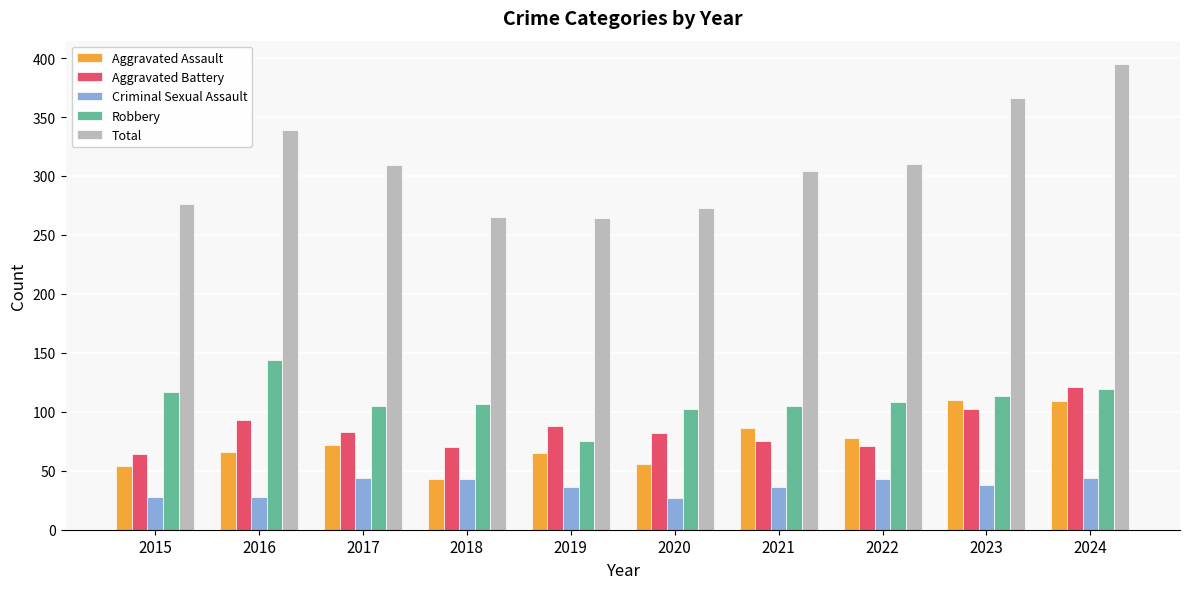

How many groups of bars are there?

10